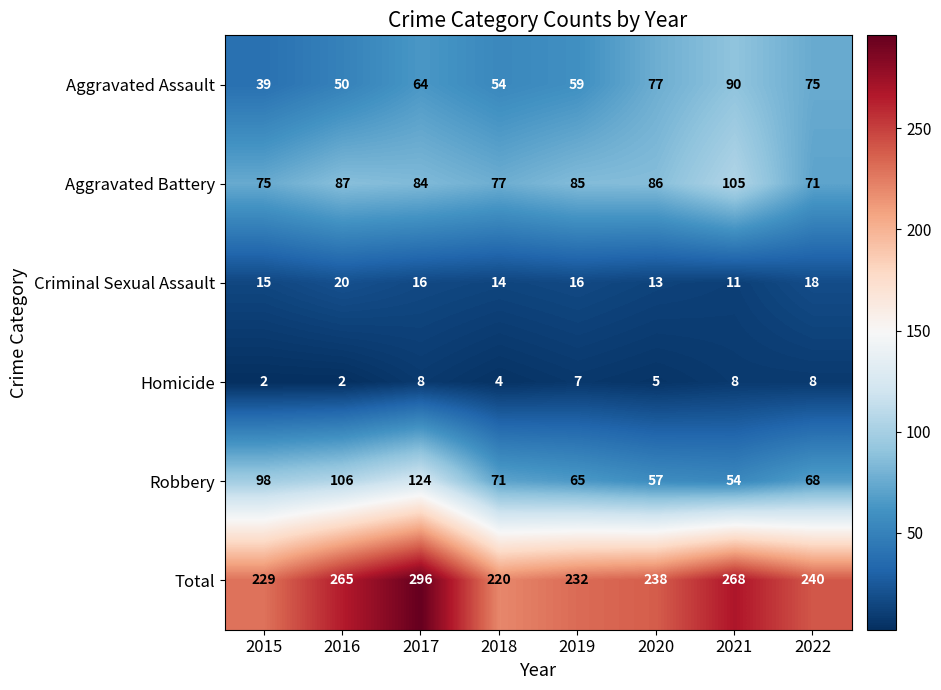

Is it true that Homicide equals 11 at 2022?

False